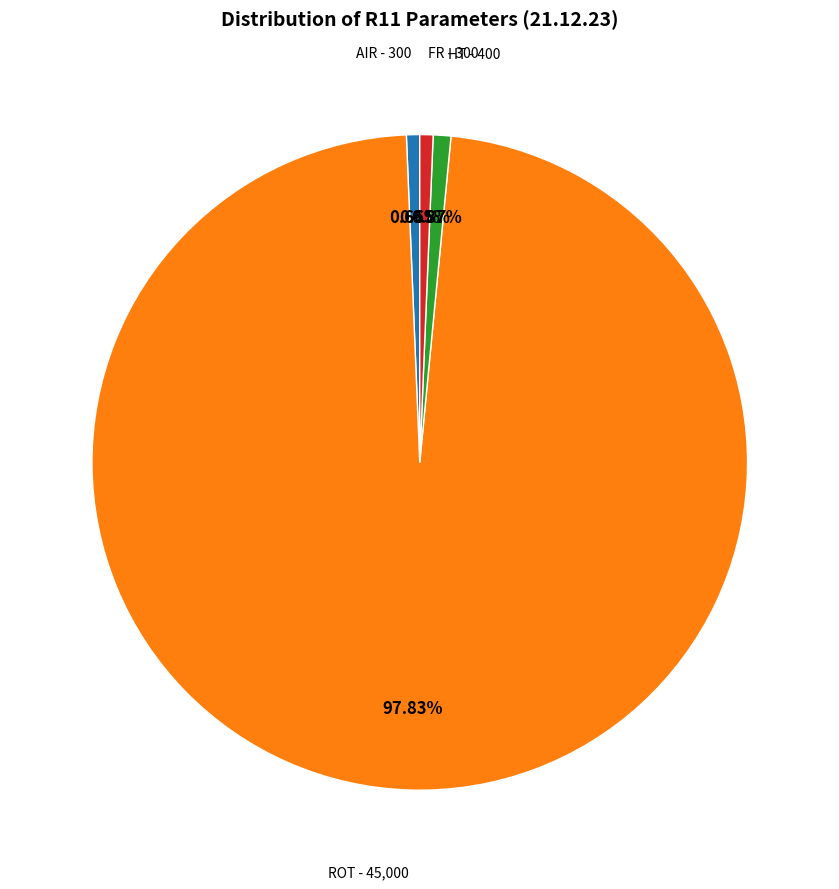

To the nearest percent, what portion does HT represent?

1%